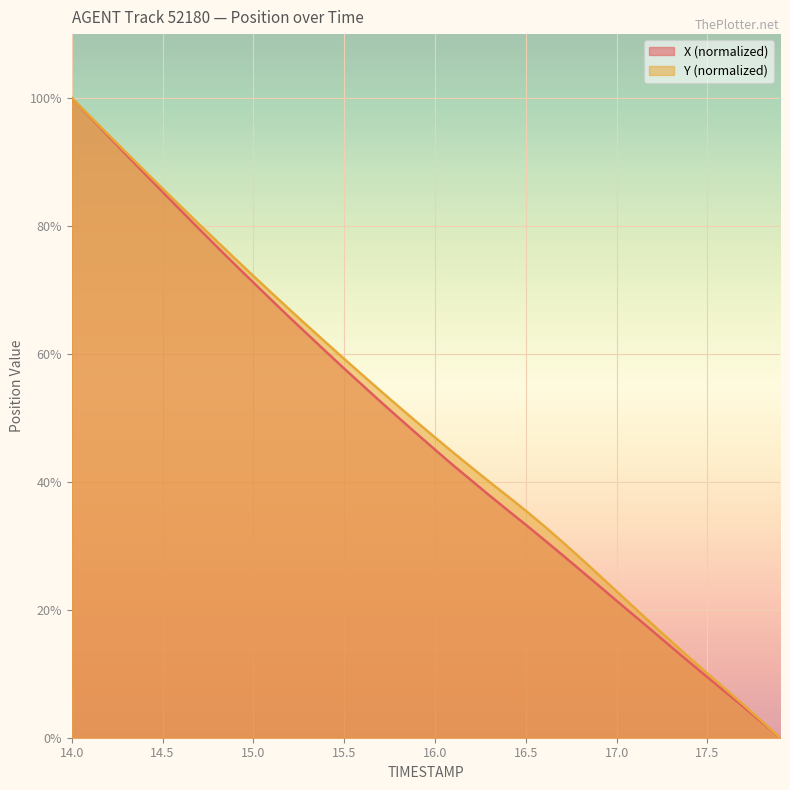

True or false: Y and X intersect in this chart.

False